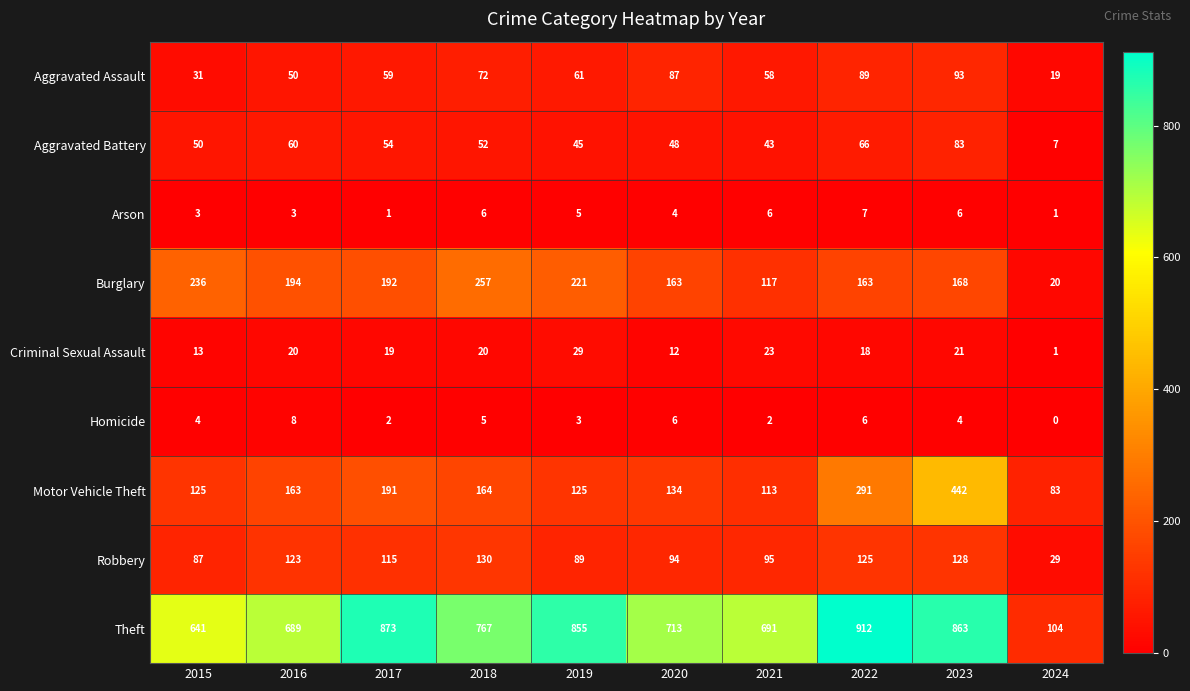

List the series in order of their peak value, lowest first.

Arson, Homicide, Criminal Sexual Assault, Aggravated Battery, Aggravated Assault, Robbery, Burglary, Motor Vehicle Theft, Theft